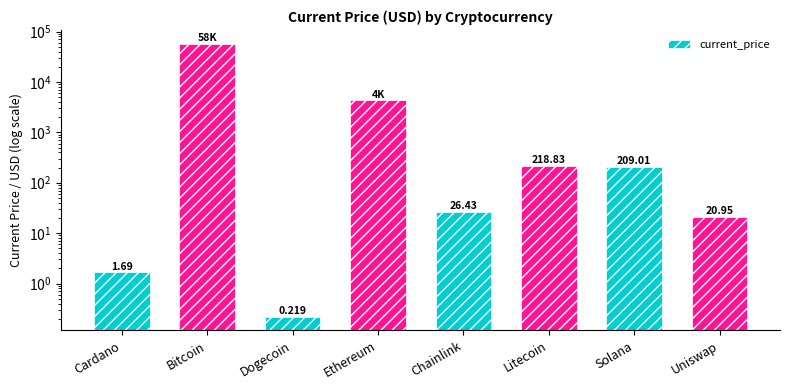

Reading left to right, transcribe all the data shown in this chart.

Cardano=1.7	Bitcoin=57674.0	Dogecoin=0.2	Ethereum=4314.9	Chainlink=26.4	Litecoin=218.8	Solana=209.0	Uniswap=20.9